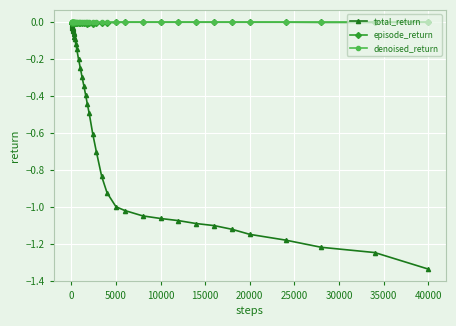

True or false: episode_return has more than 0 points higher than both neighbors.

True